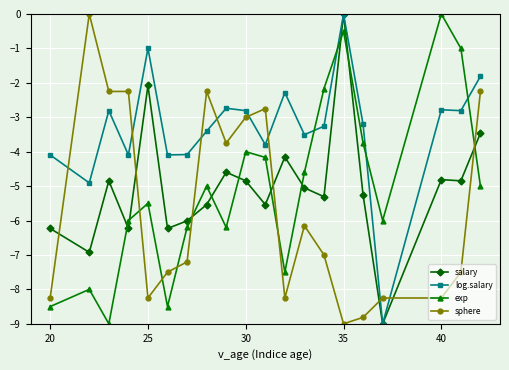

True or false: salary and exp intersect in this chart.

True